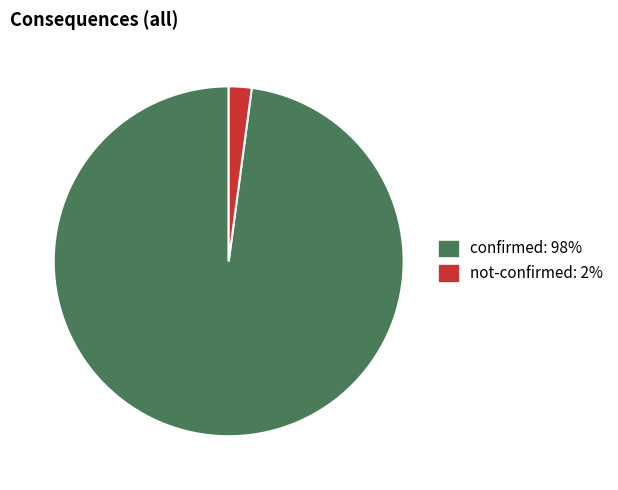

Which slice is the largest?

confirmed